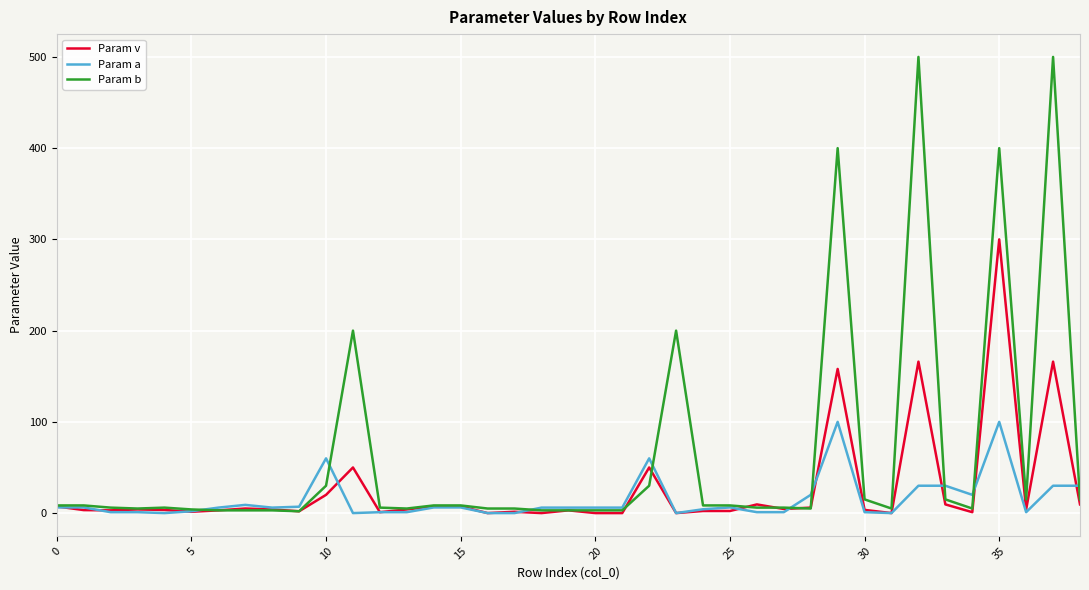

True or false: Param a has more than 0 points higher than both neighbors.

True